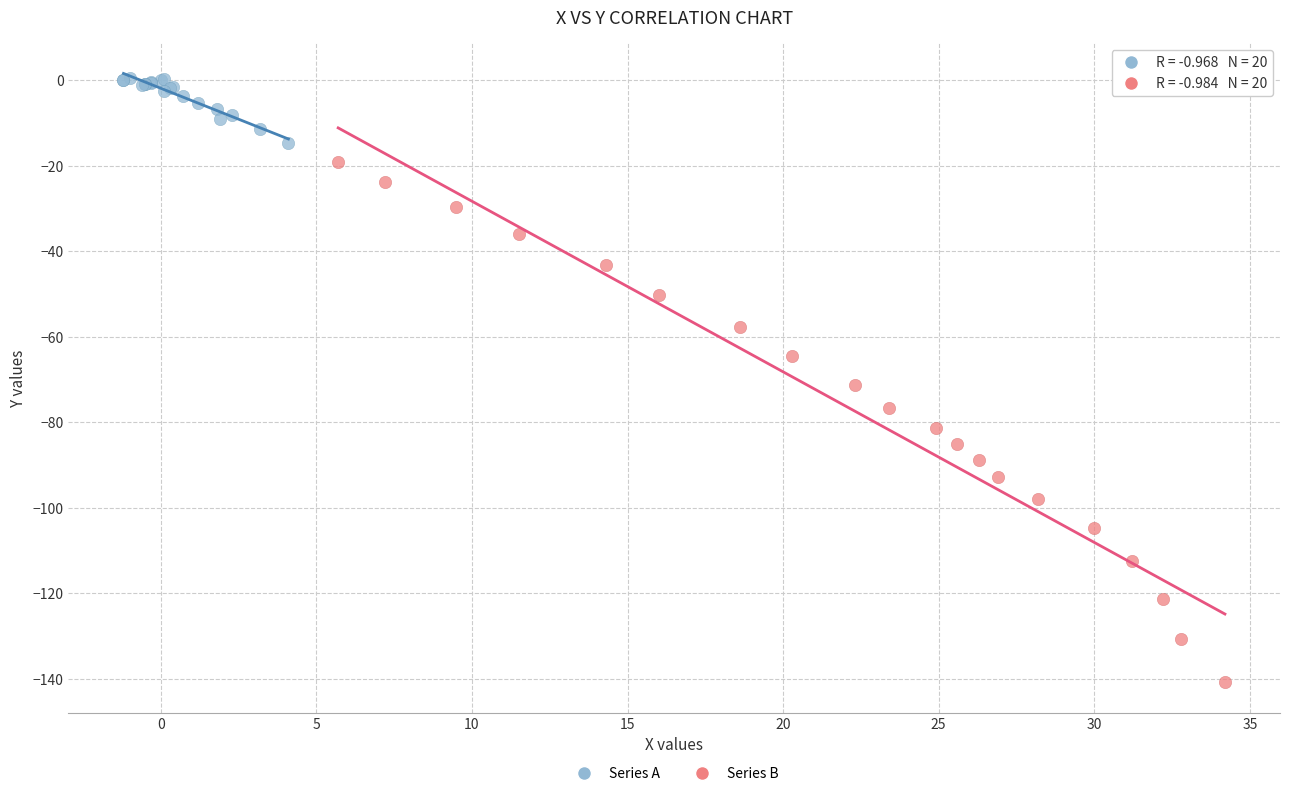

Which series contains the highest Y value?

Series A